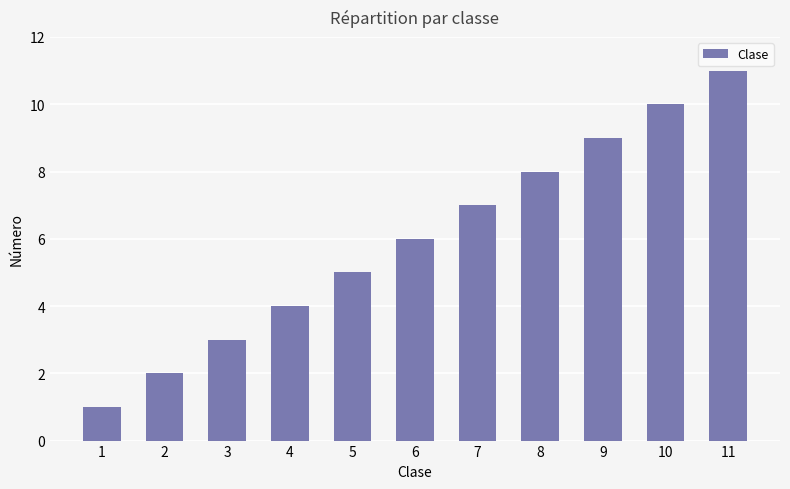

Count the number of data series in this chart.

1